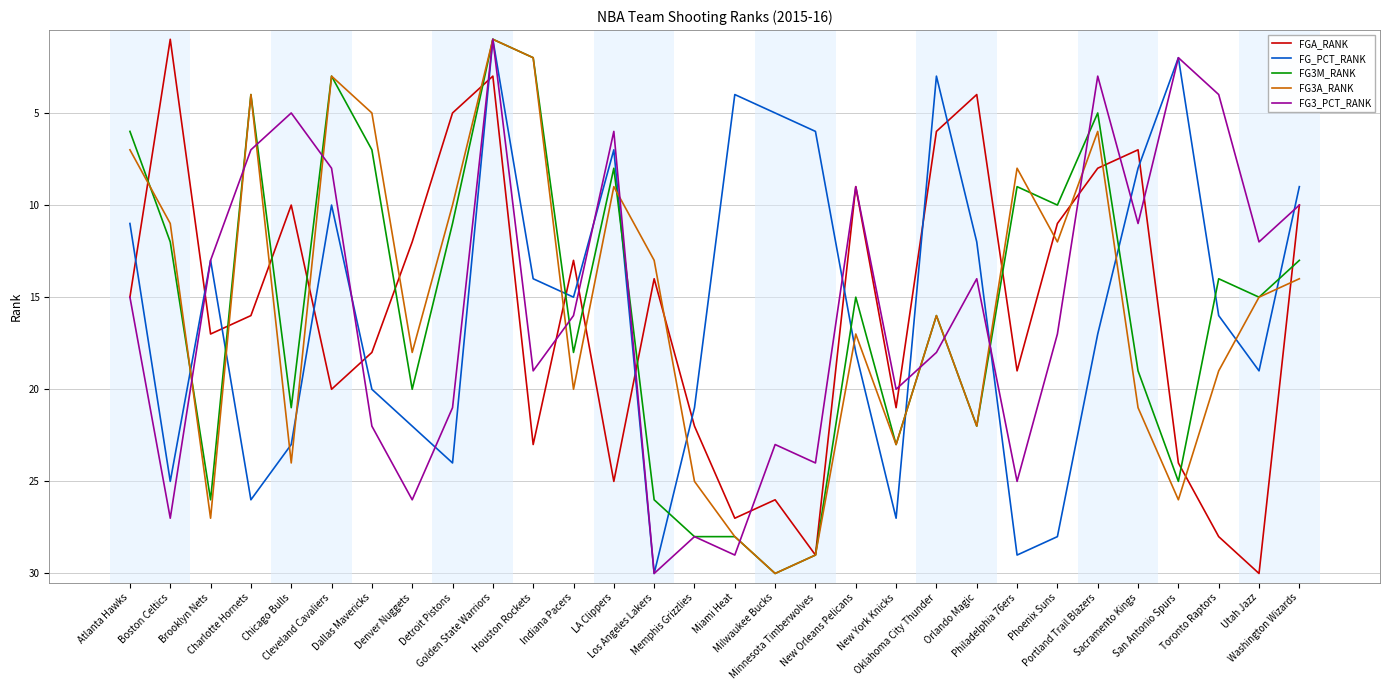

The FG3M_RANK series shows 5 at Cleveland Cavaliers. True or false?

False